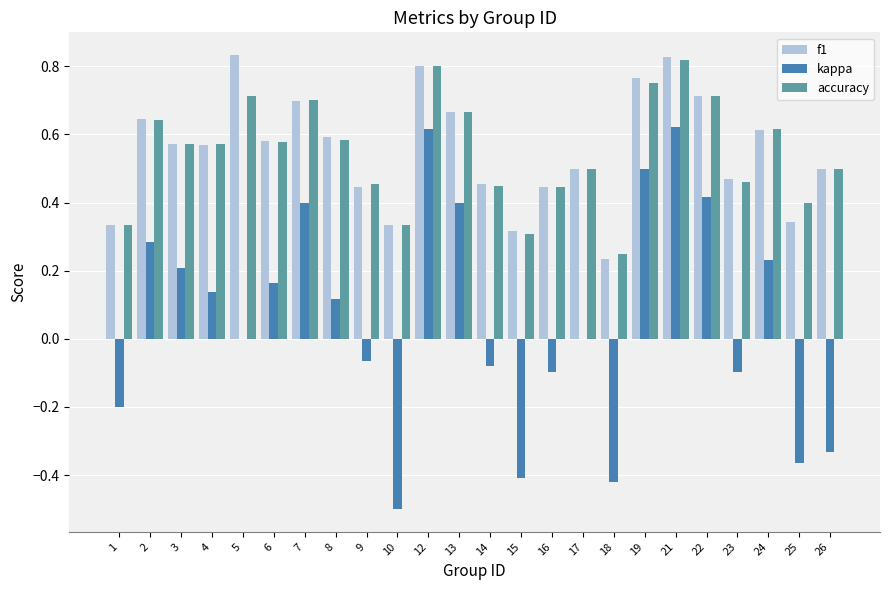

Is it true that accuracy equals 0.7 at 23?

False